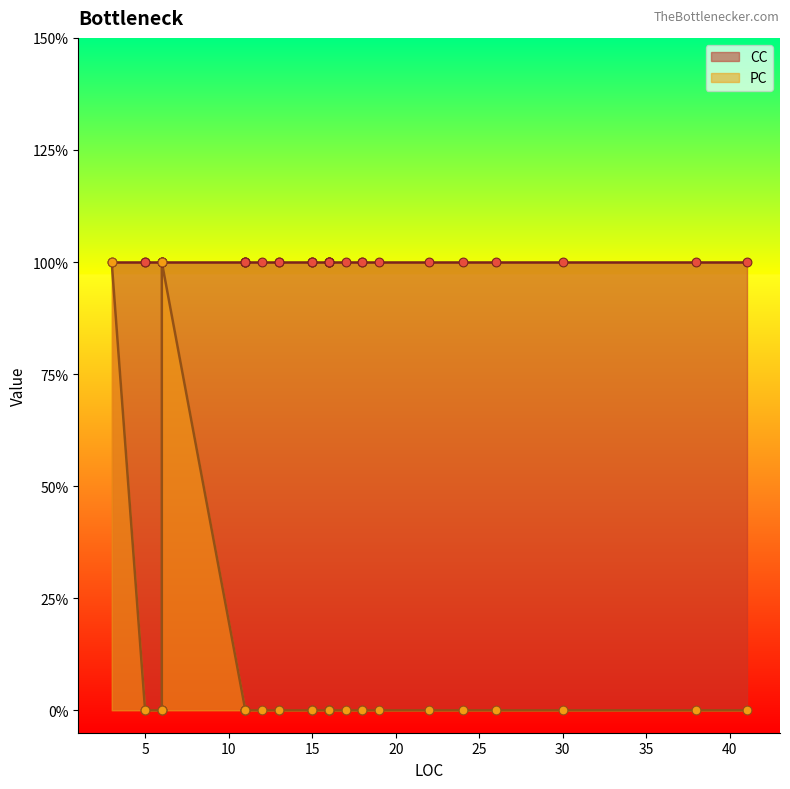

Is the value of PC at 0 greater than the value of CC at 15?

No